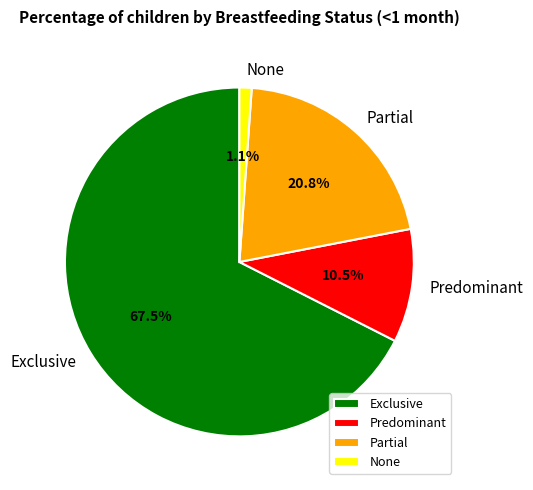

How many slices are in this pie chart?

4